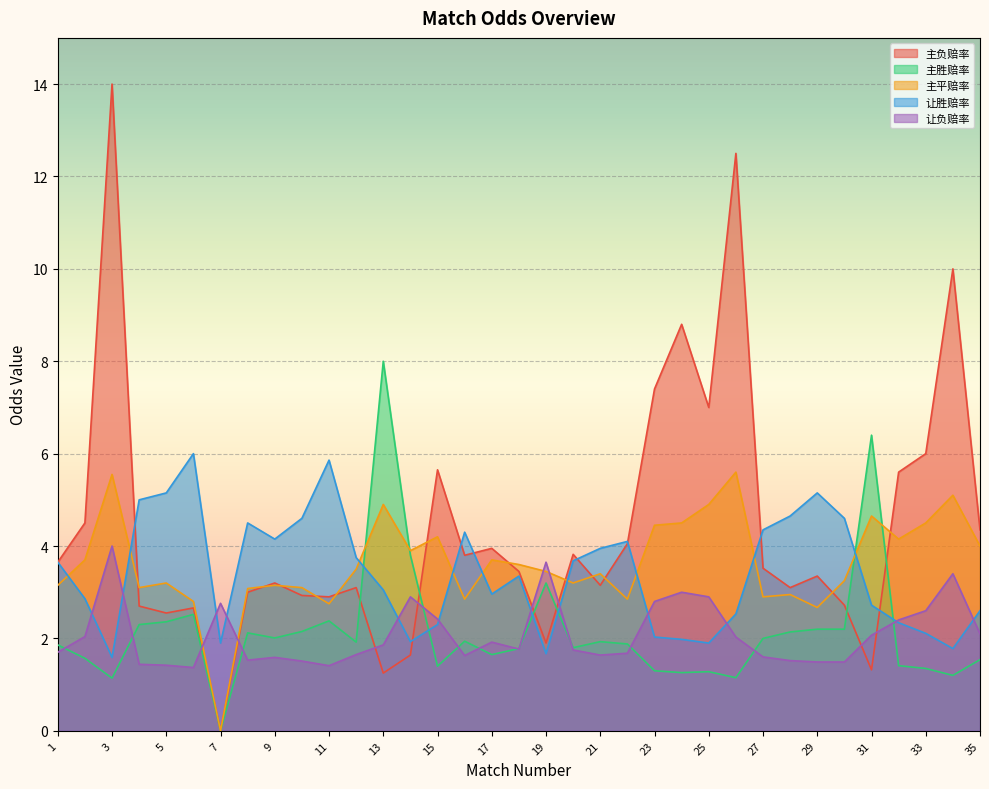

Is it true that 主胜赔率 equals 3.4 at 12?

False